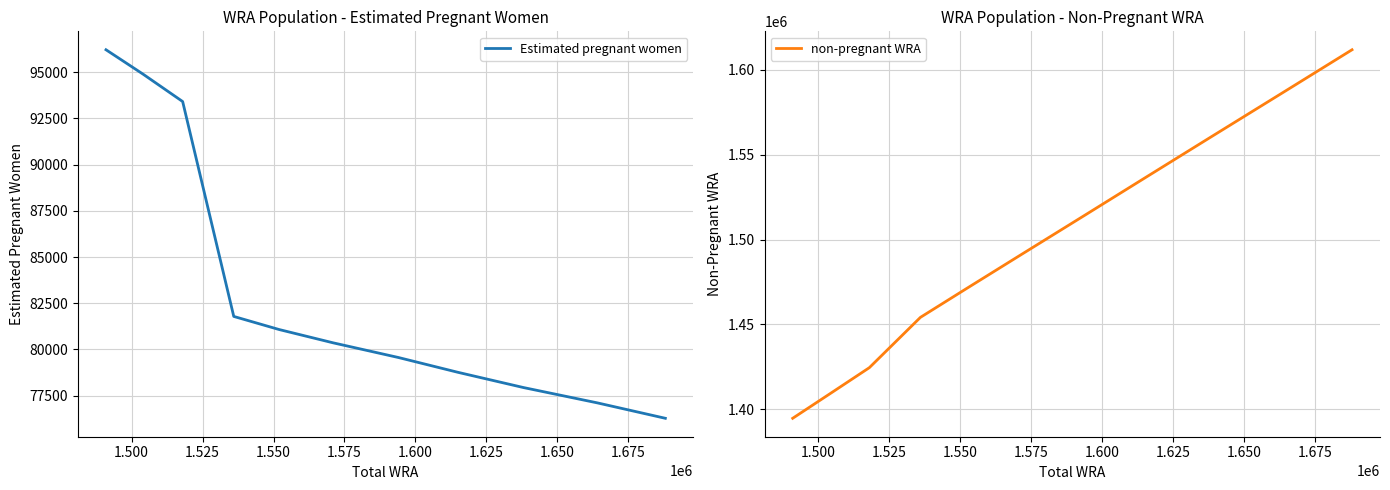

True or false: non-pregnant WRA and Estimated pregnant women intersect in this chart.

False